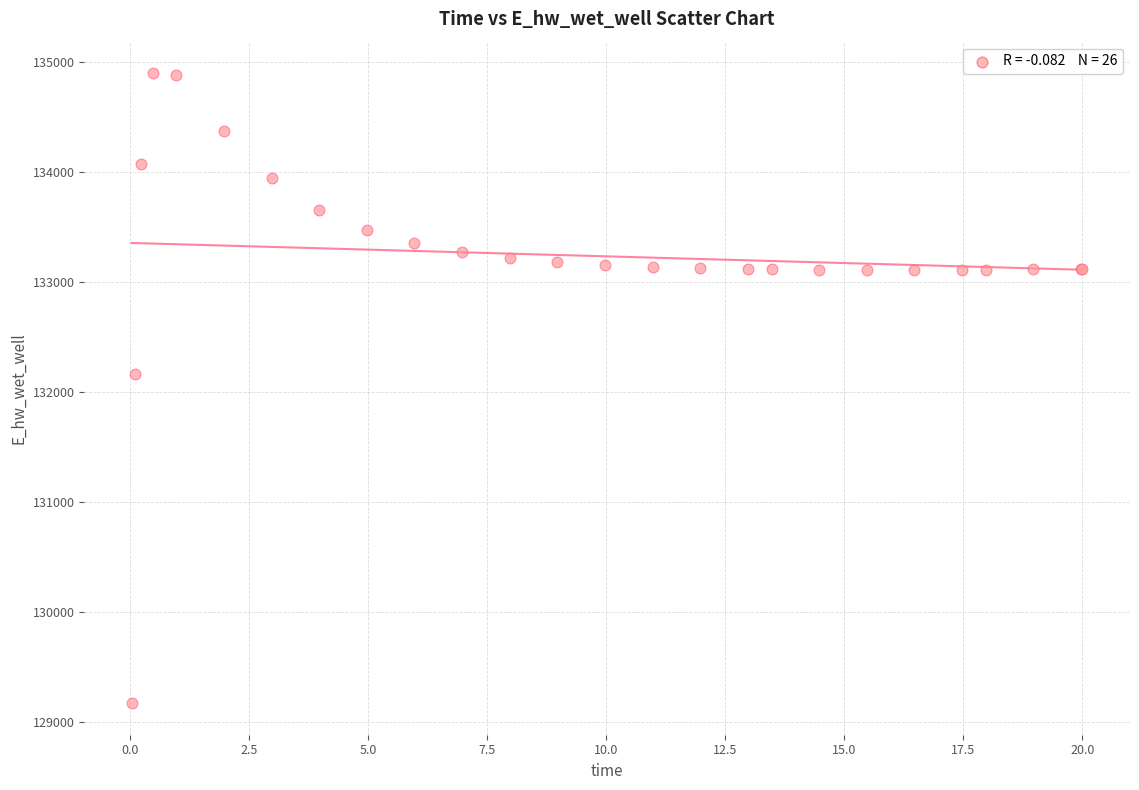

What Y value in the scatter plot is closest to 132037?

132162.4